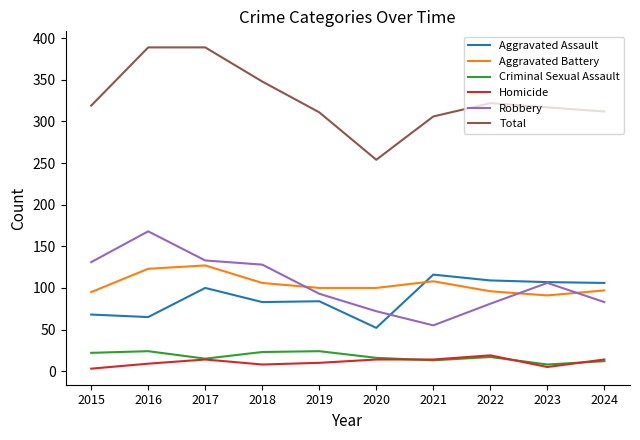

The Aggravated Battery series shows 108 at 2021. True or false?

True